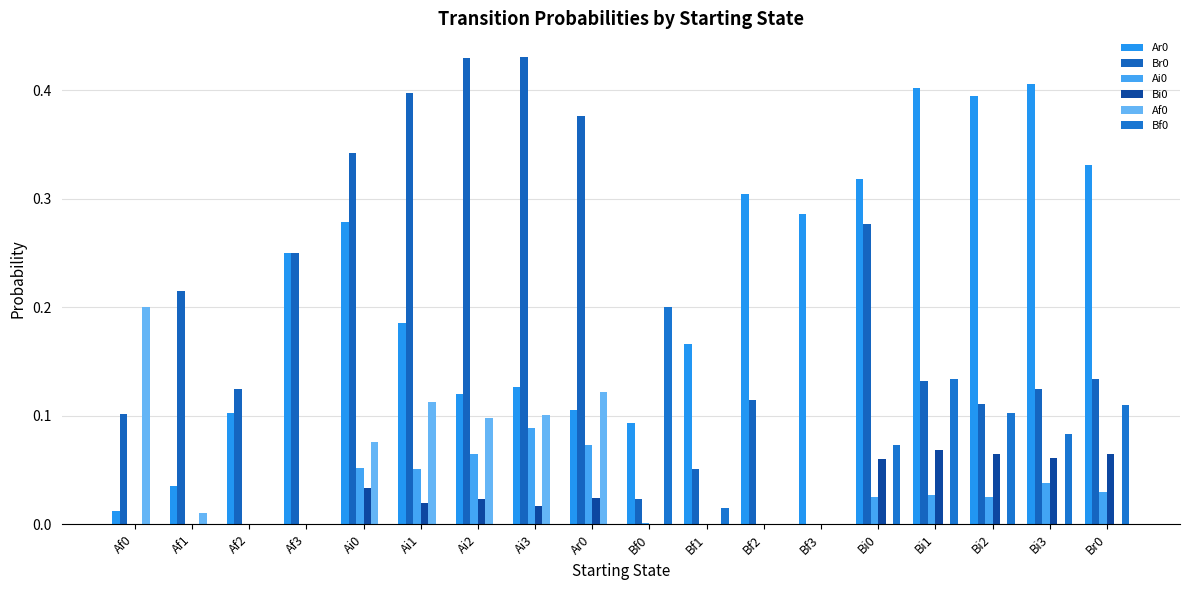

How many values in the Br0 series exceed 0?

17